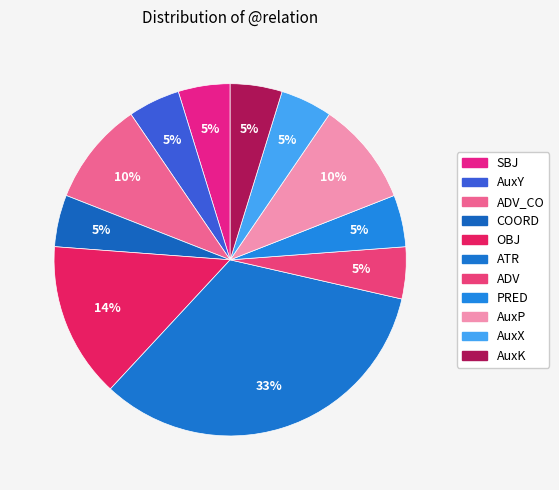

How many segments does this pie chart have?

11